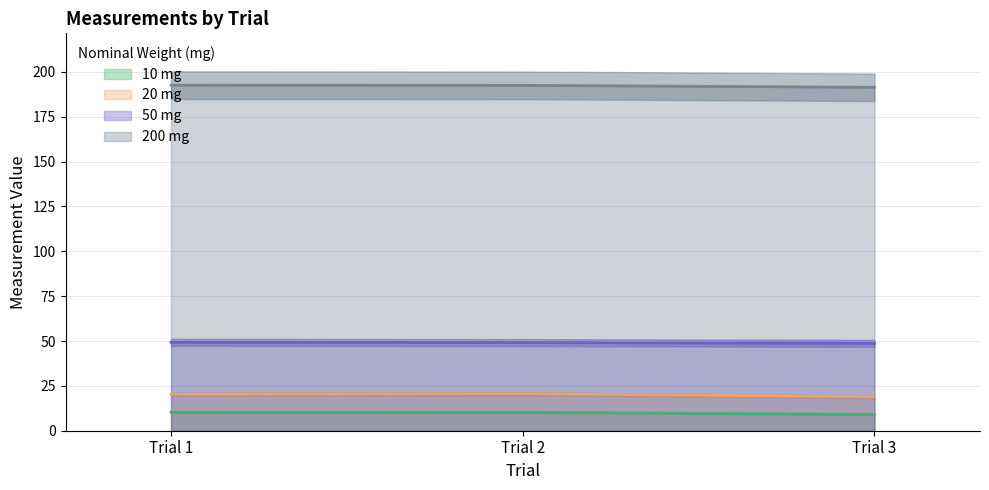

Reading right to left, list all the values displayed in this chart.

10 mg: 9.1	10.3	10.3
20 mg: 18.9	20.6	20.3
50 mg: 48.7	49.1	49.3
200 mg: 191.4	192.5	192.6